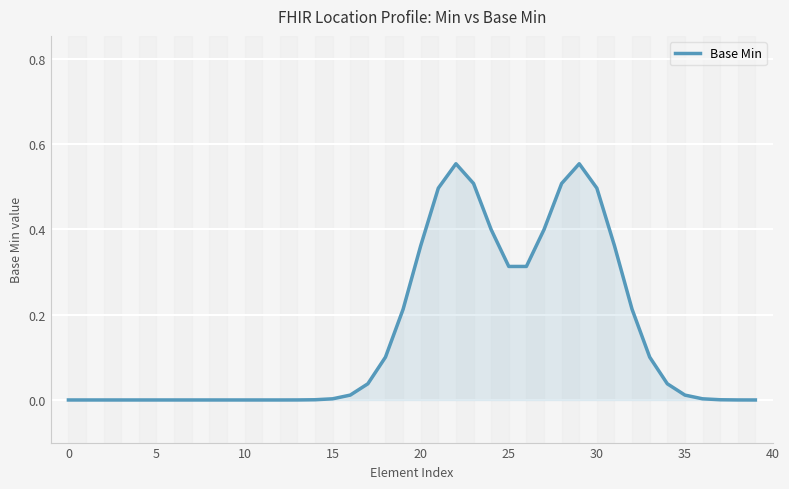

How many lines are shown in the chart?

1